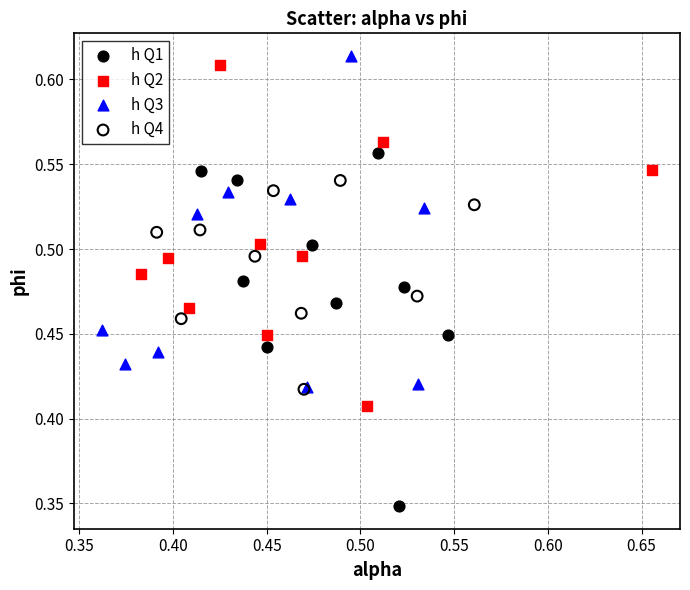

Which series contains the lowest Y value?

h Q1